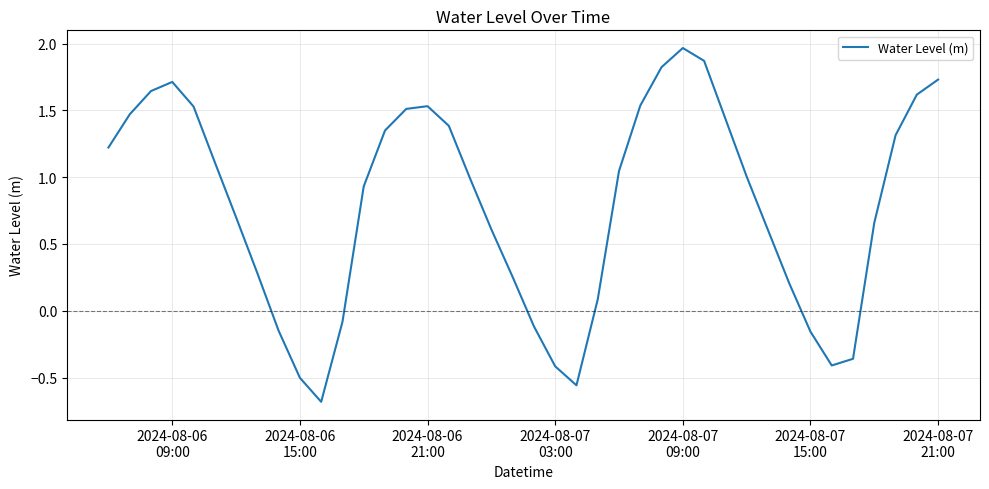

What is the smallest value displayed?

-0.7